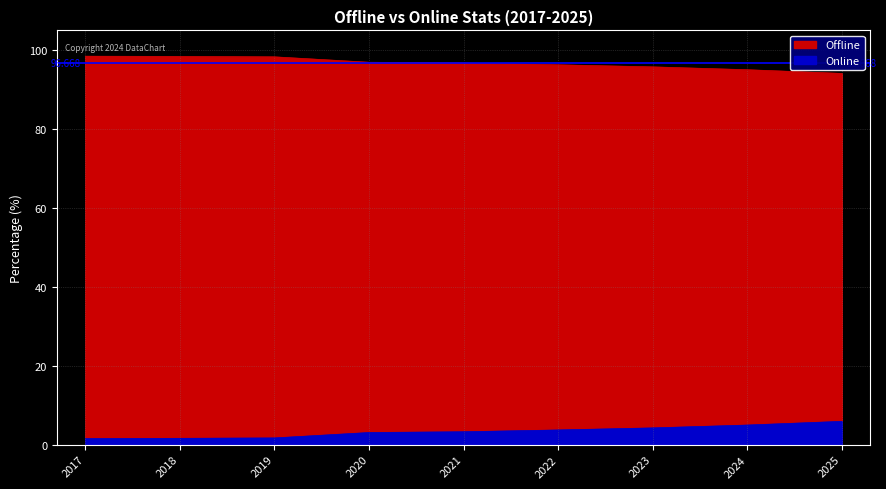

True or false: Offline and Online intersect in this chart.

False